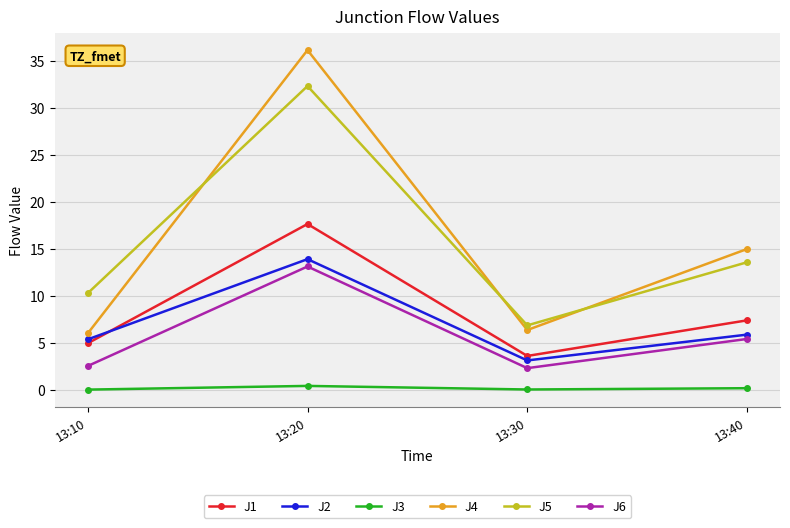

Is it true that J6 equals 5.4 at 13:40?

True